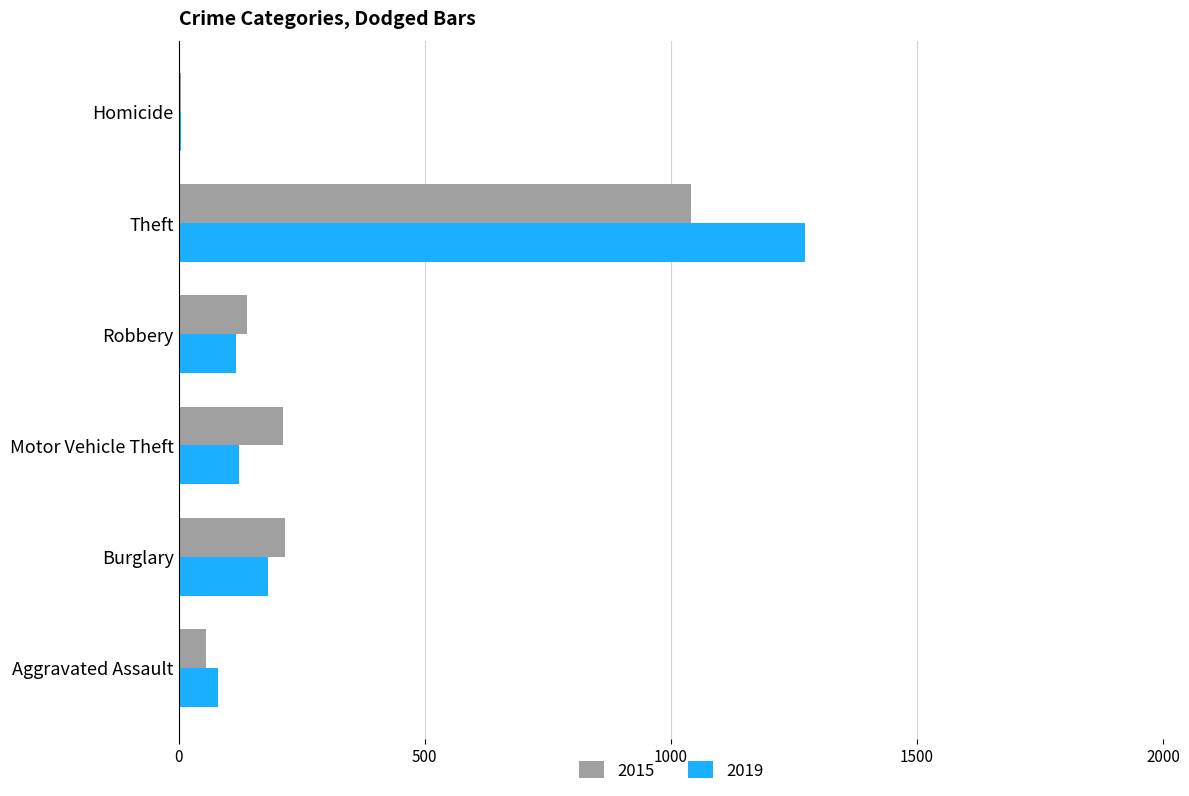

What is the sum of all 2019 values?

1777